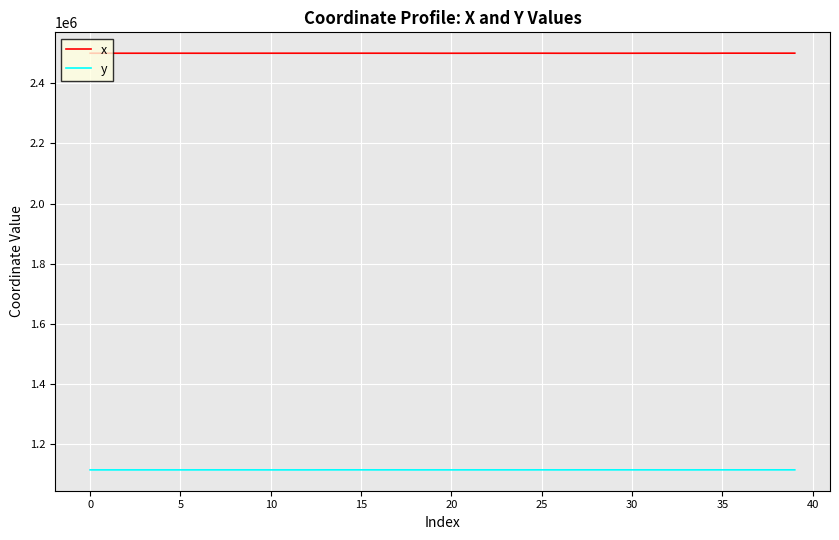

What is the lowest value of the x series?

2499405.0